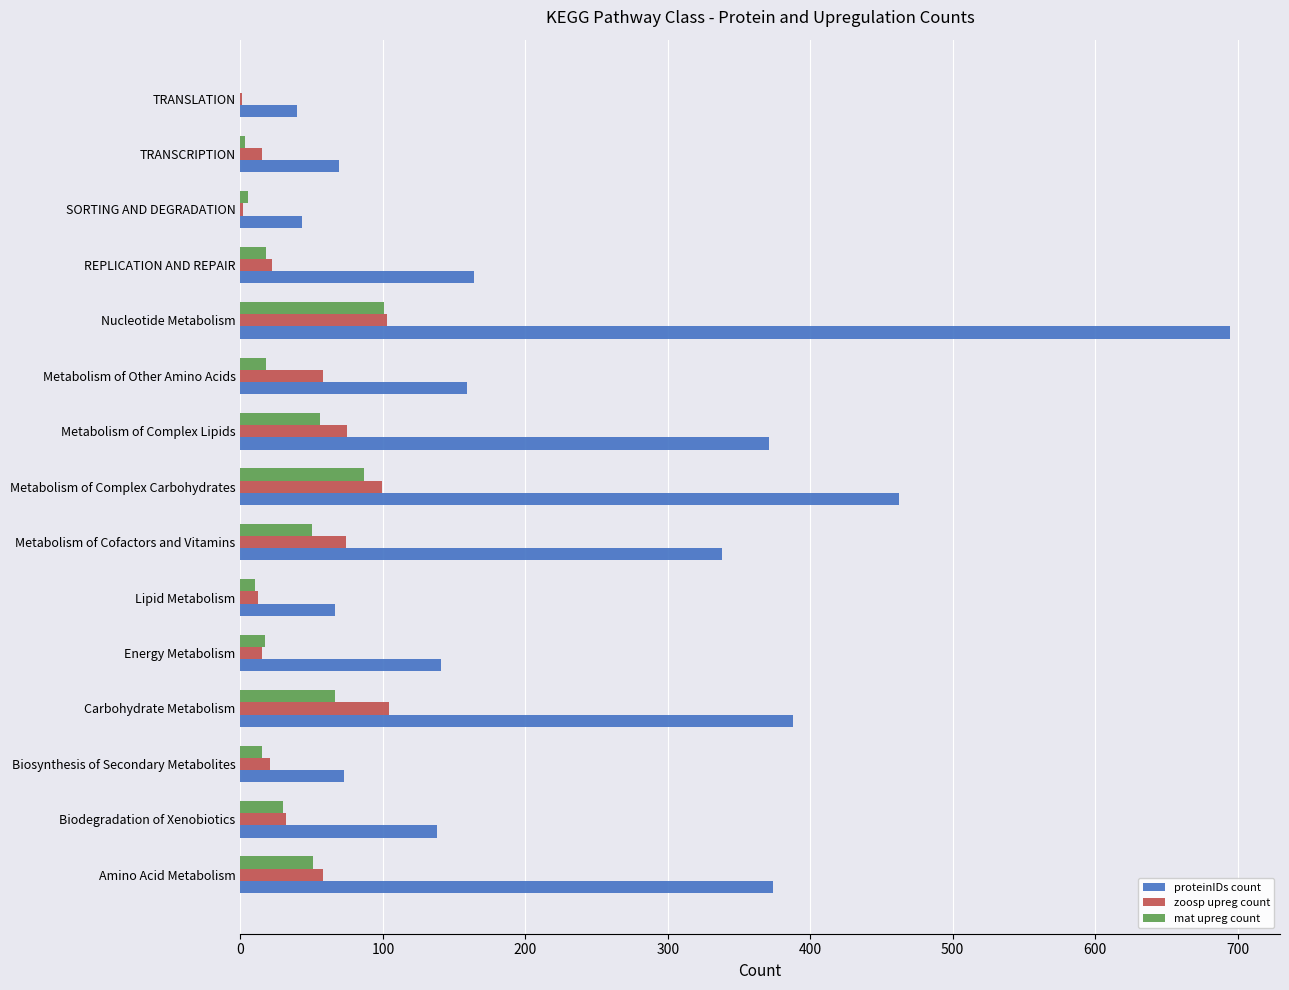

At which label does proteinIDs count reach its peak?

Nucleotide Metabolism